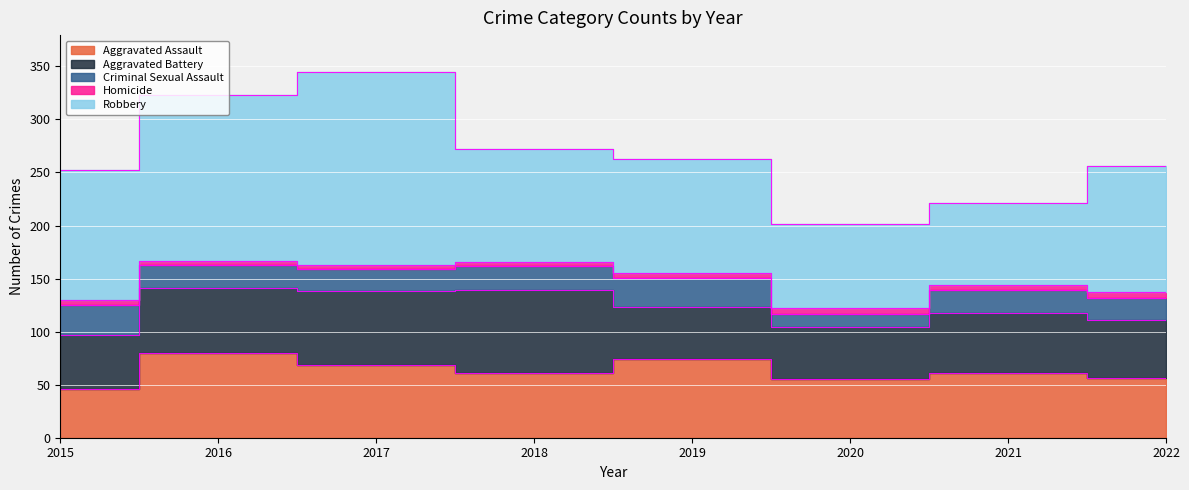

Reading right to left, transcribe all the data shown in this chart.

Aggravated Assault: 56	61	55	74	61	69	80	46
Aggravated Battery: 55	57	49	49	78	69	61	51
Criminal Sexual Assault: 21	21	13	28	23	21	22	28
Homicide: 5	5	5	4	4	4	4	5
Robbery: 119	77	79	108	106	182	156	122